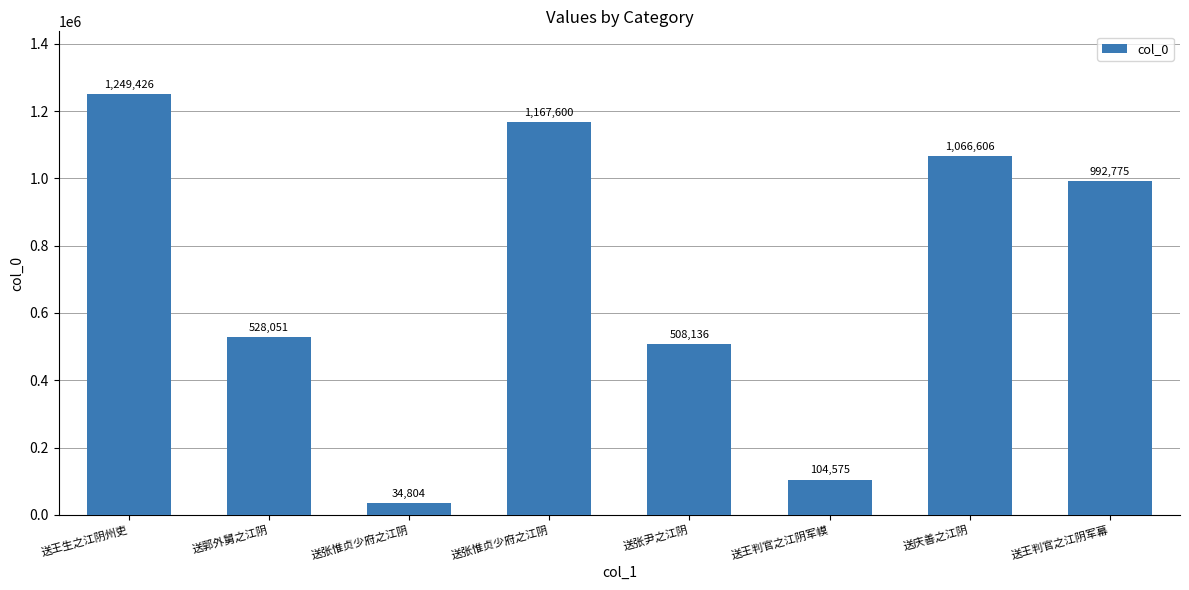

How many categories are shown in the chart?

8